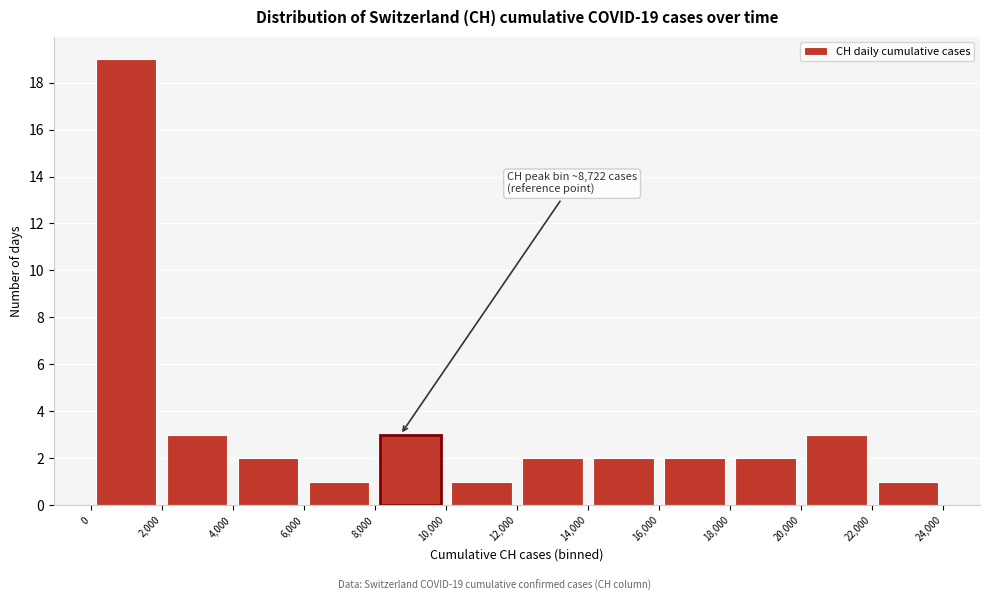

Which range on the x-axis has the tallest bar?

0 to 2,000